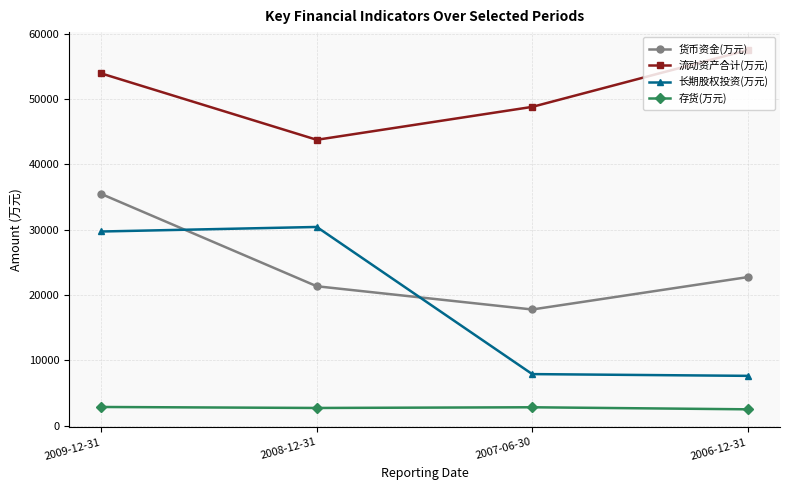

True or false: 长期股权投资(万元) and 流动资产合计(万元) intersect in this chart.

False